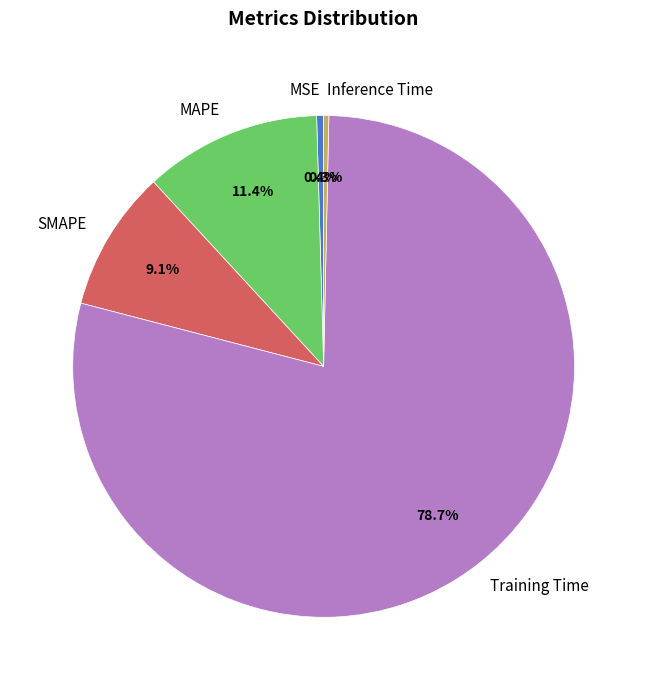

To the nearest percent, what is the difference between the SMAPE and MAPE slice percentages?

2%